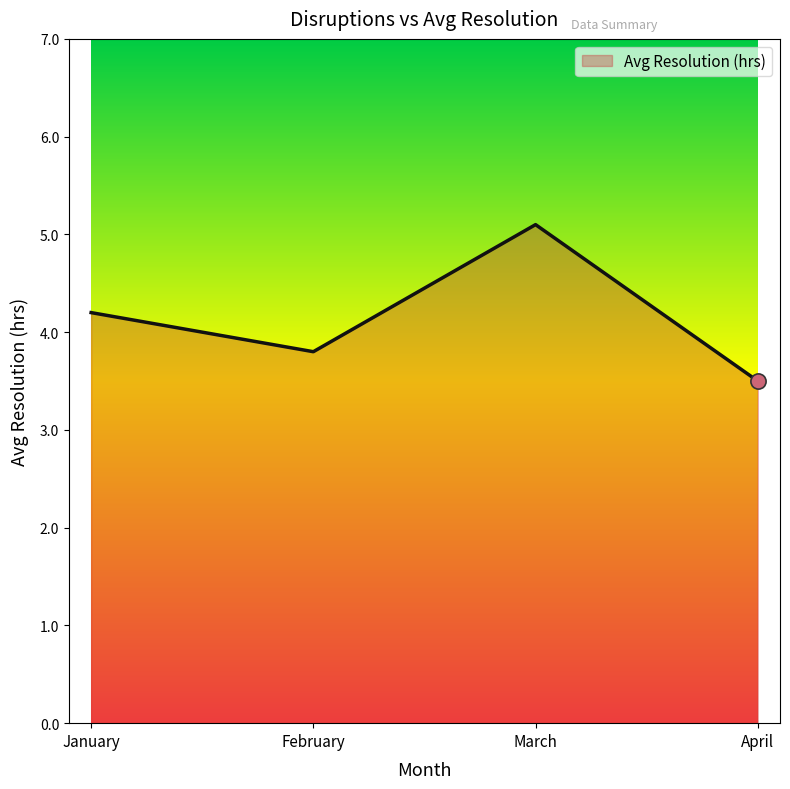

What is the change in value from January to April?

-0.7